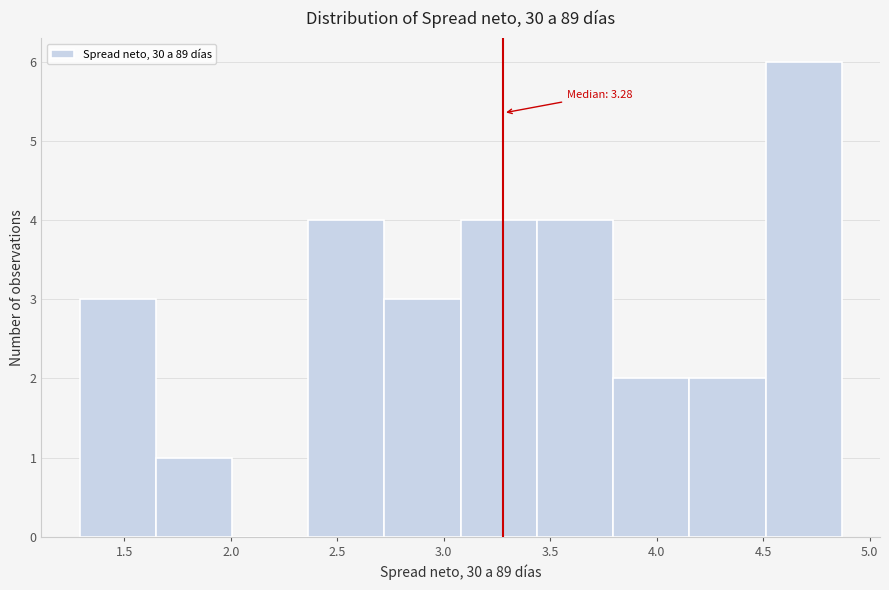

Which range on the x-axis has the tallest bar?

4.50 to 4.85